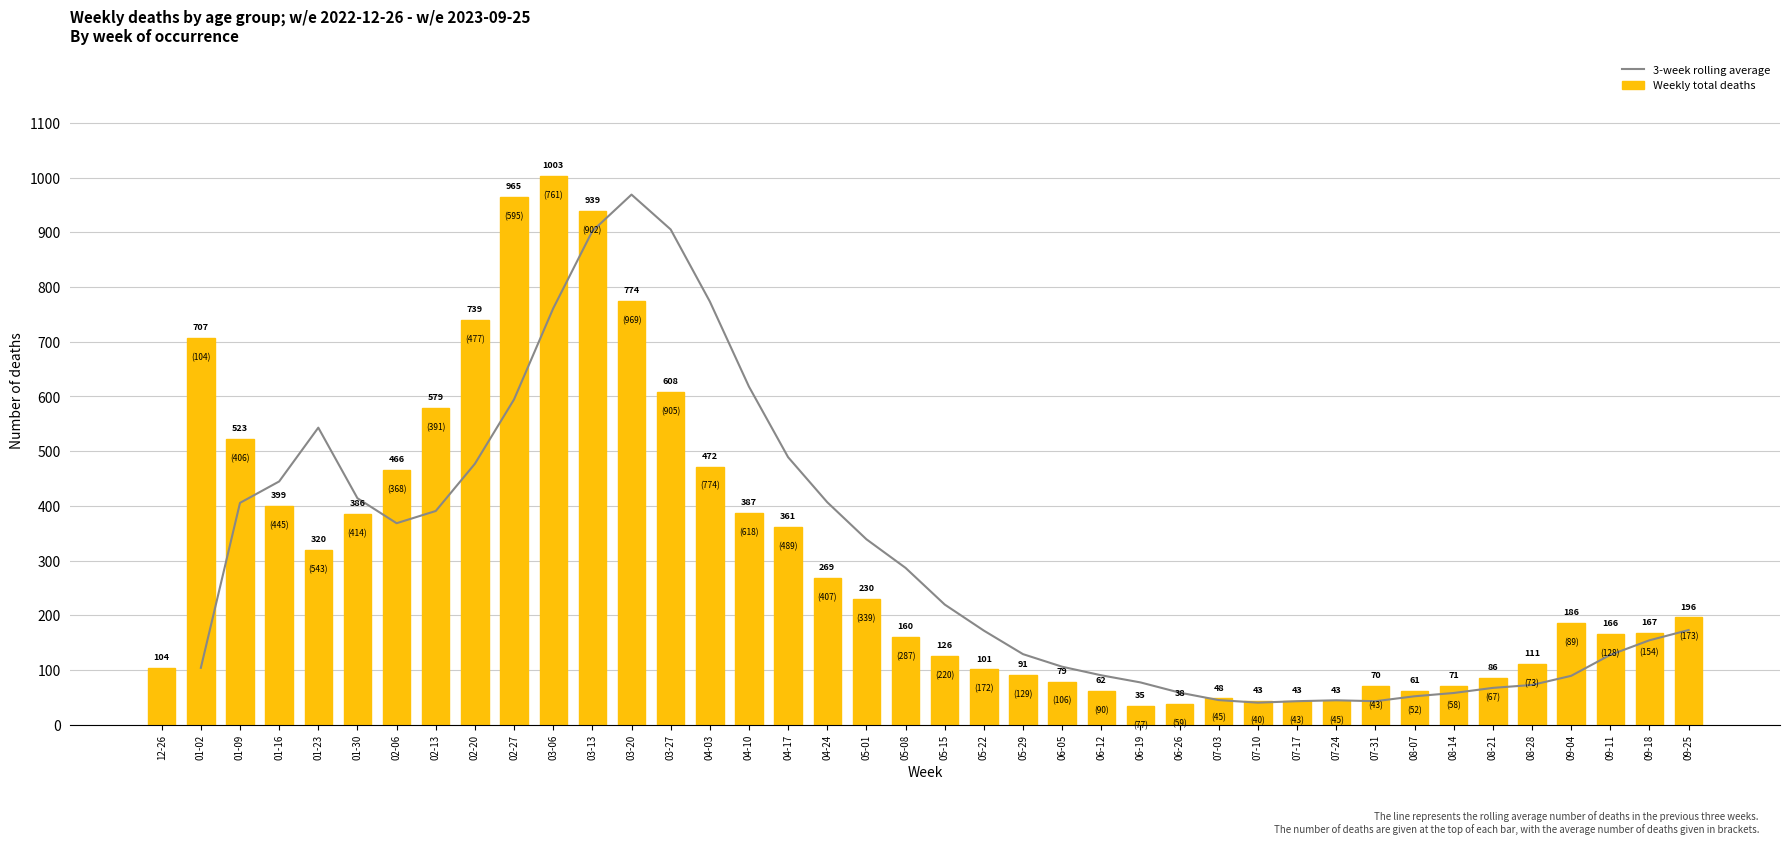

True or false: Weekly total deaths has a value of 43 at 07-24.

True